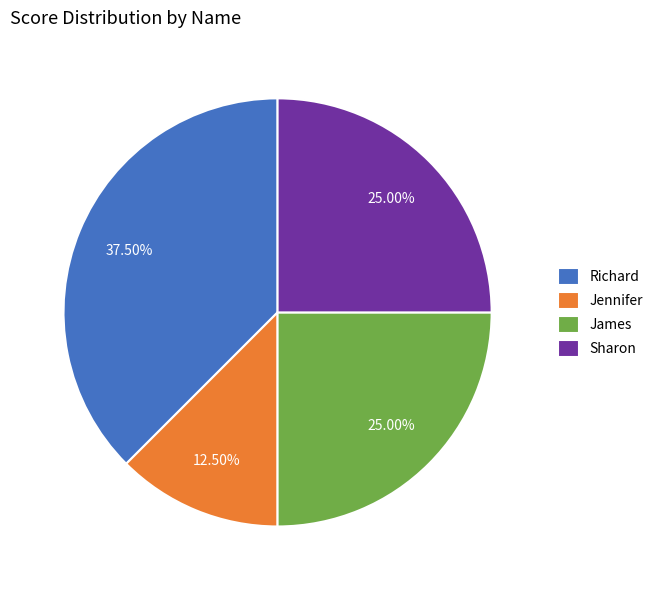

Is James the majority of the pie?

No